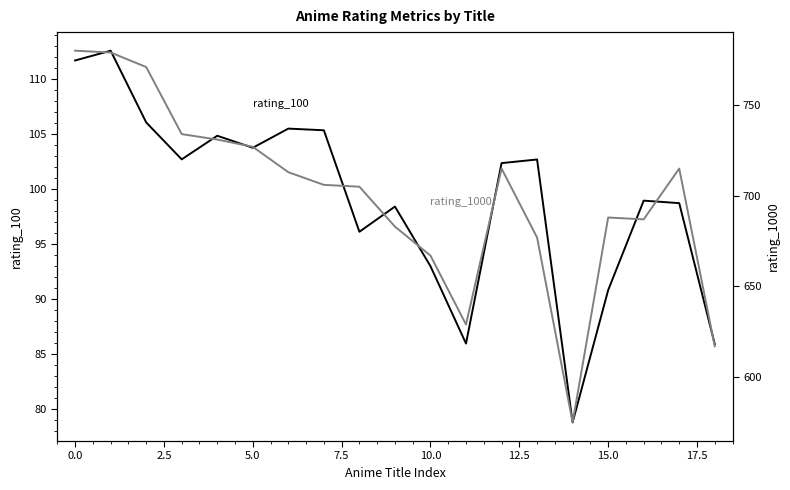

In rating_1000, how many points are lower than both neighbors (excluding endpoints)?

3